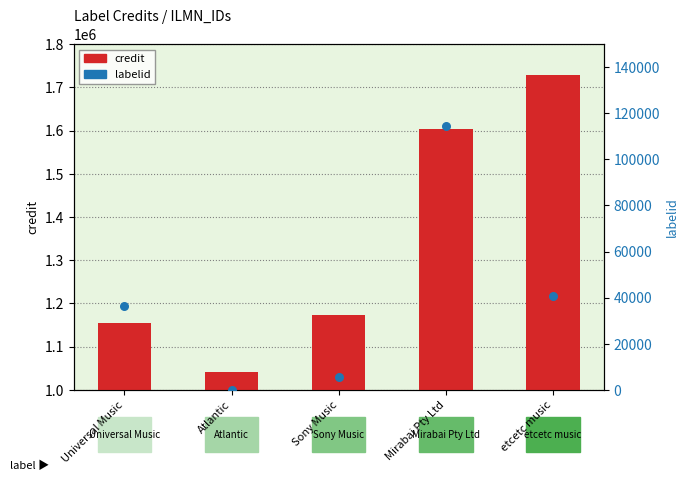

What is the total value across all series at Atlantic?

1041627